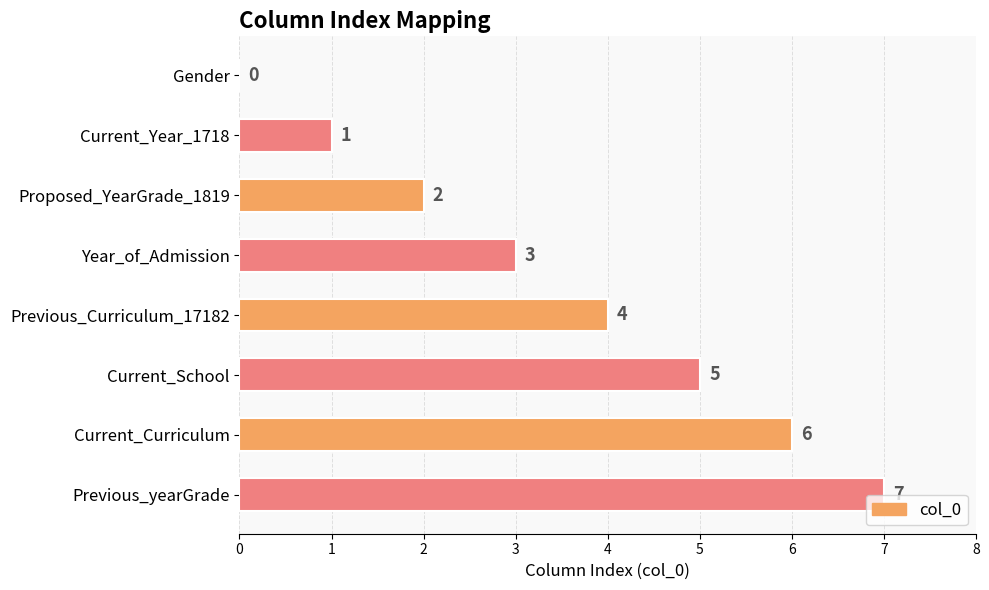

Are the bars horizontal?

Yes